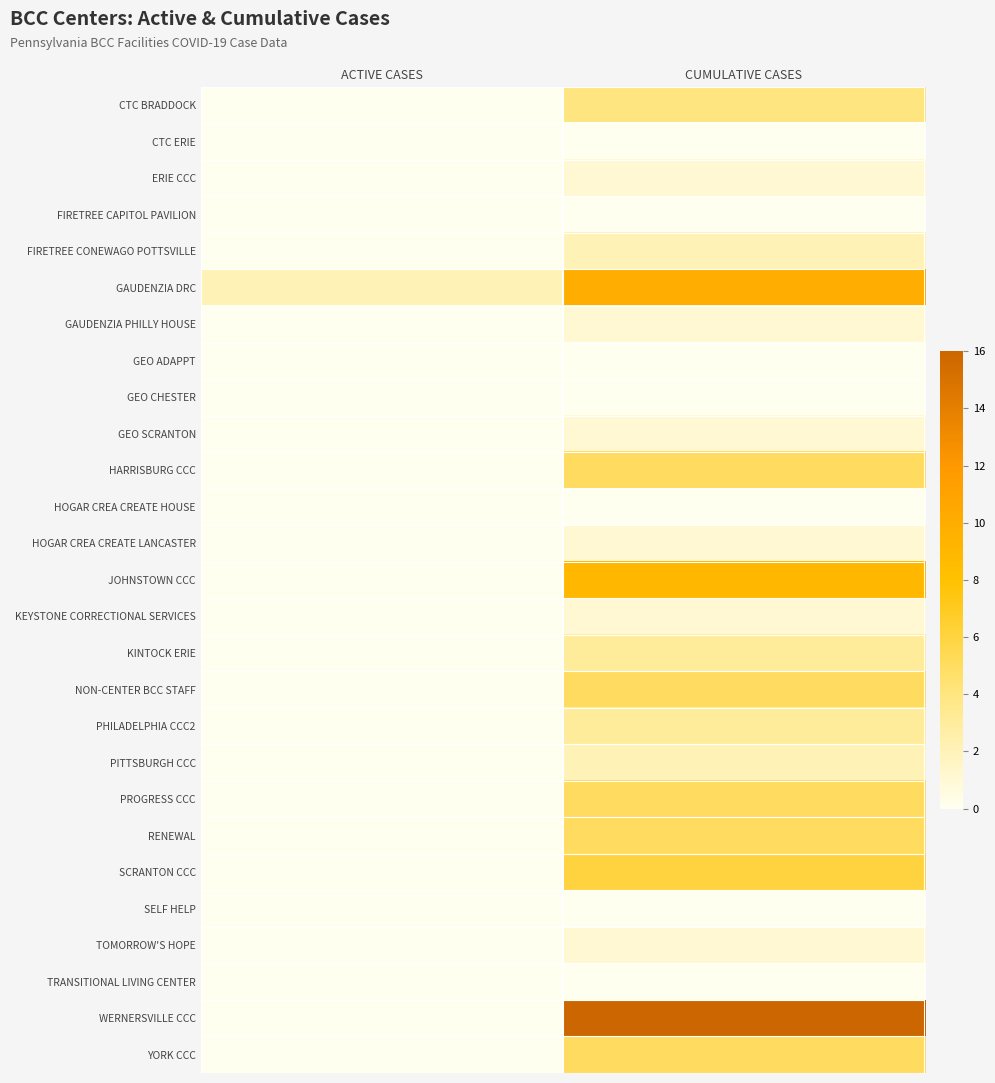

How many data points does each series have?

2